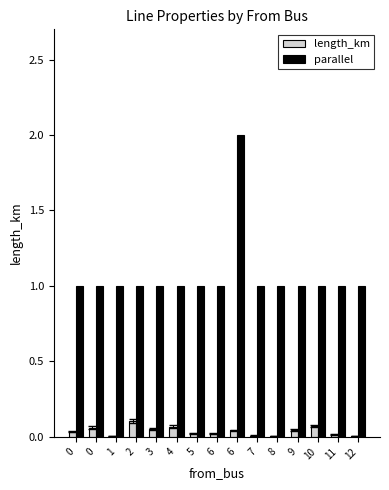

How many data points does each series have?

15